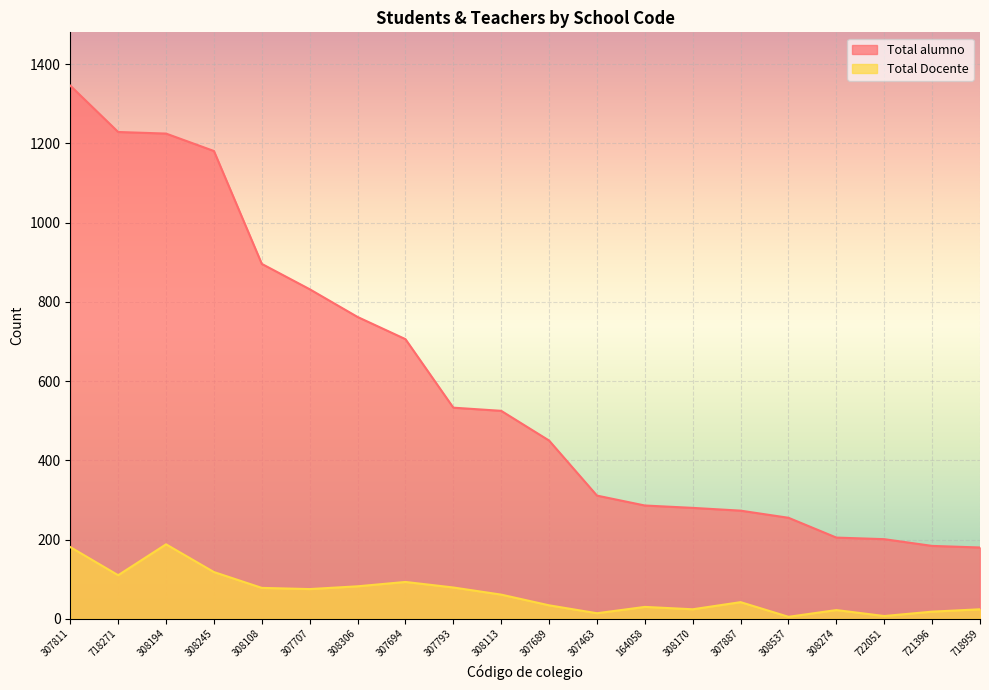

Where is the first local minimum for Total Docente?

718271